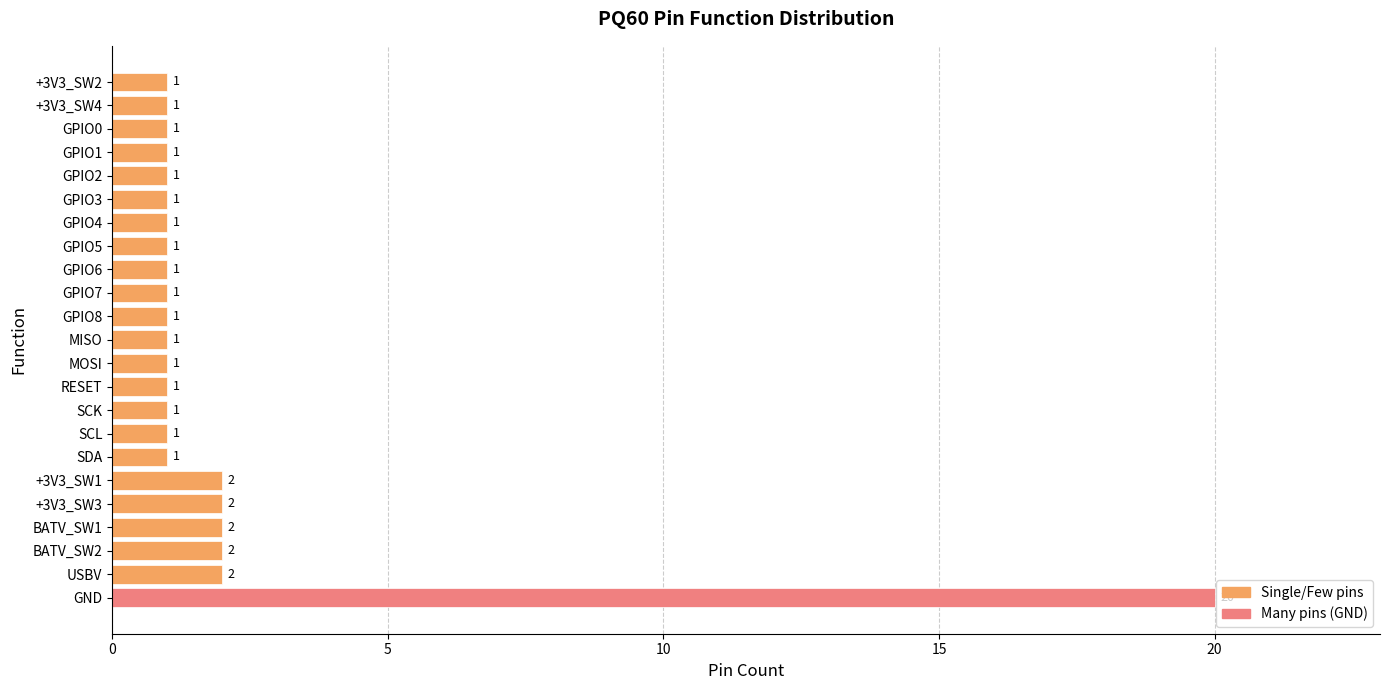

What is the smallest value displayed?

1